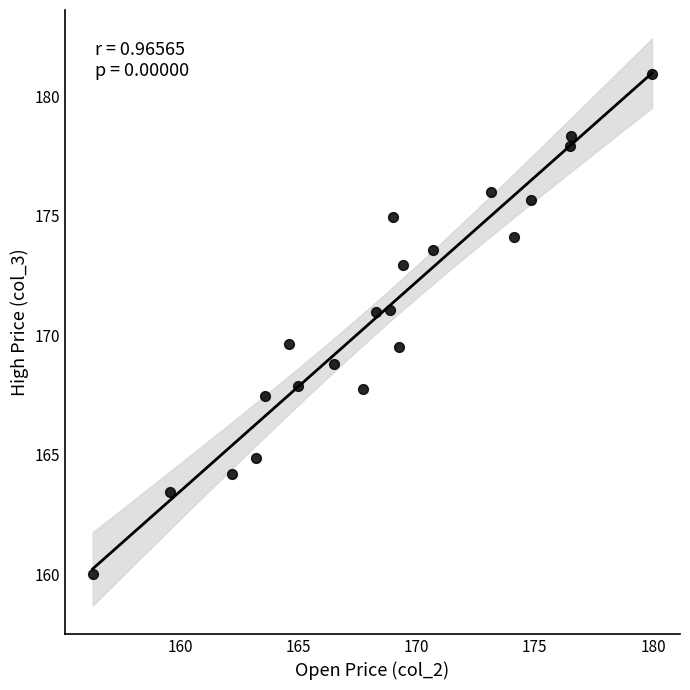

What is the range of Y values (max minus min)?

21.0